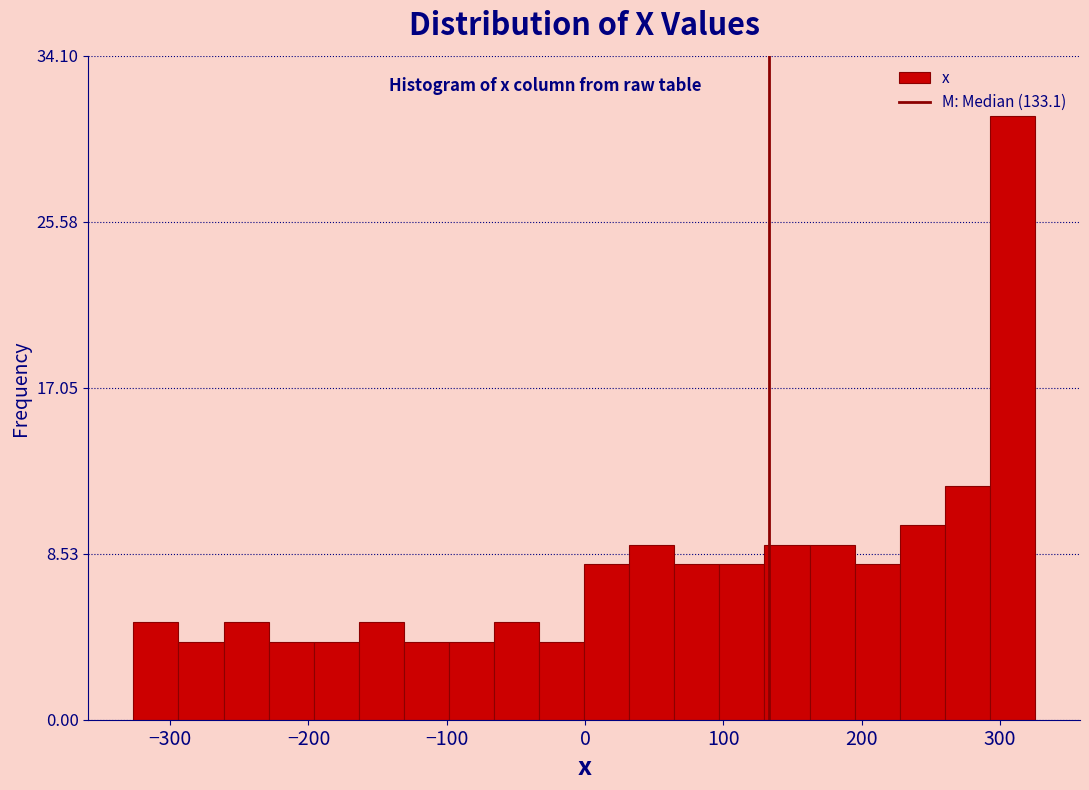

Read against the x-axis, roughly where is the centre of the tallest bar?

310